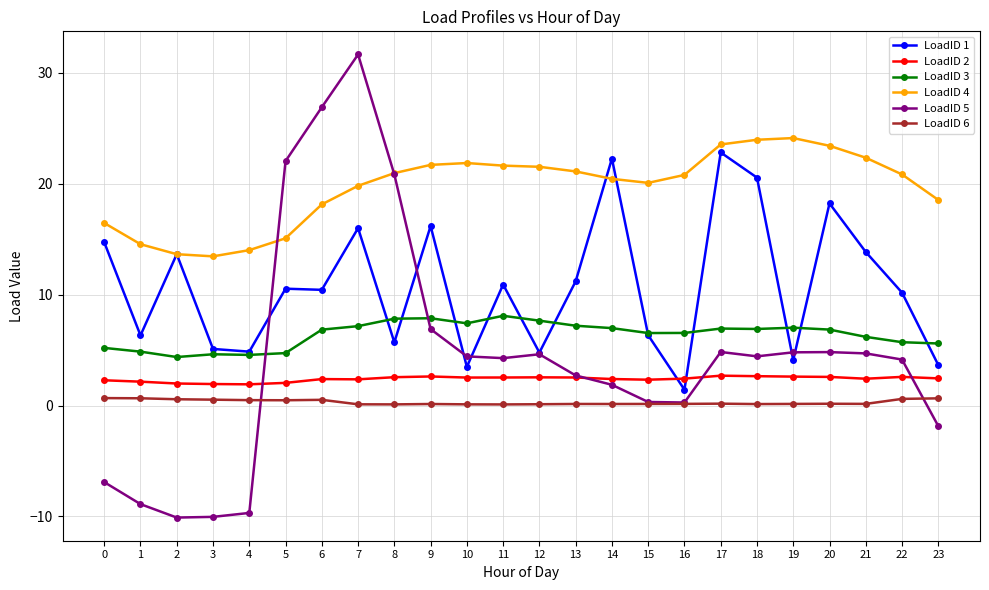

What is the smallest value displayed?

-10.1